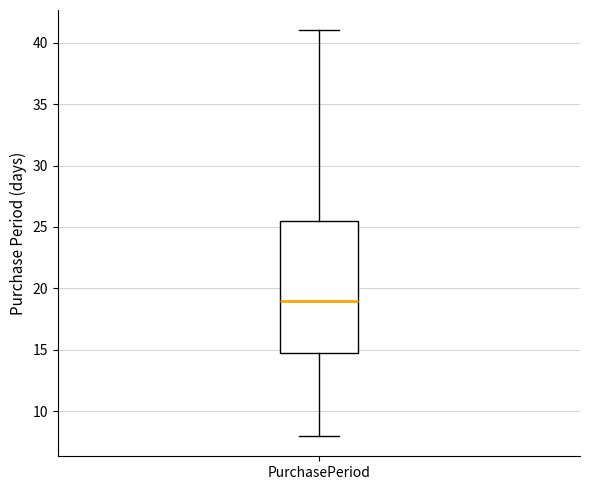

Where is the lower edge of the box for PurchasePeriod on the y-axis? The values are not printed on the chart, so give them approximately, as read against the axis.

15.0